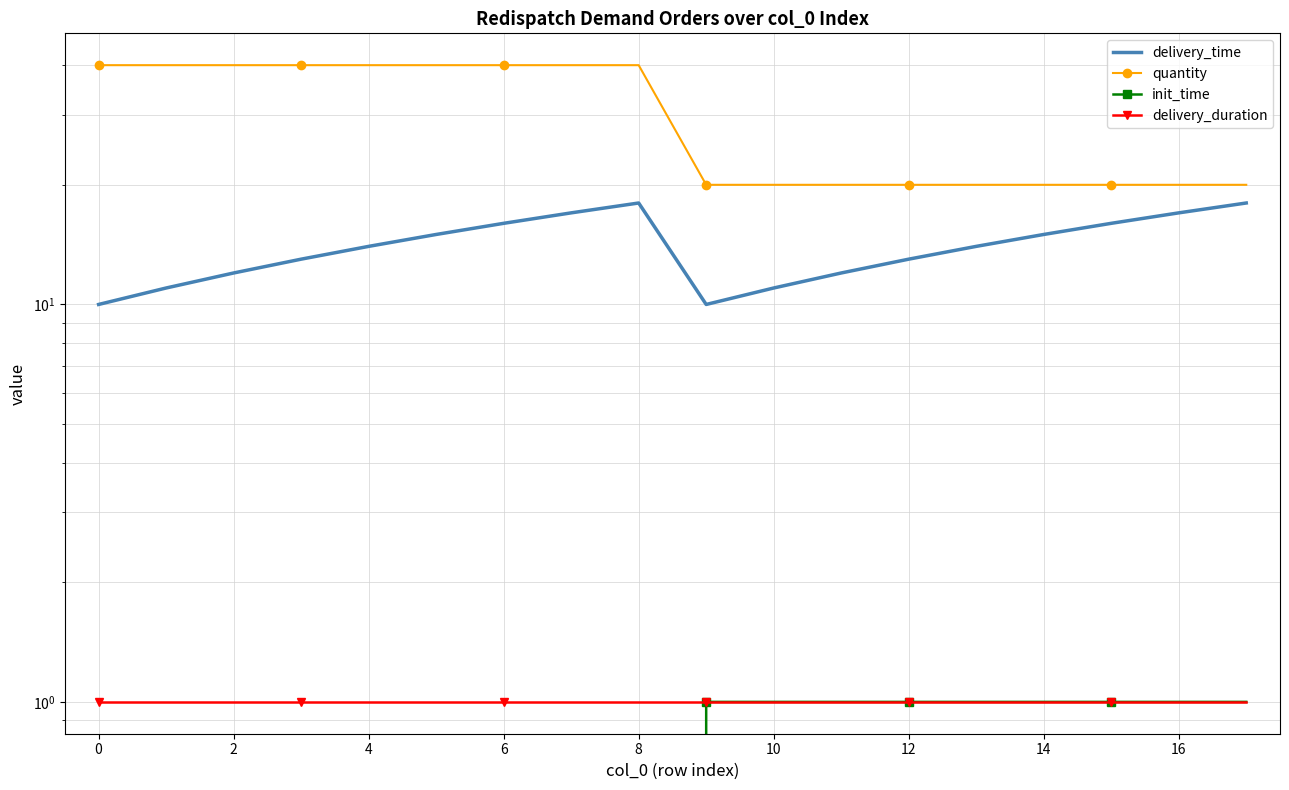

The quantity series shows 20 at 11. True or false?

True